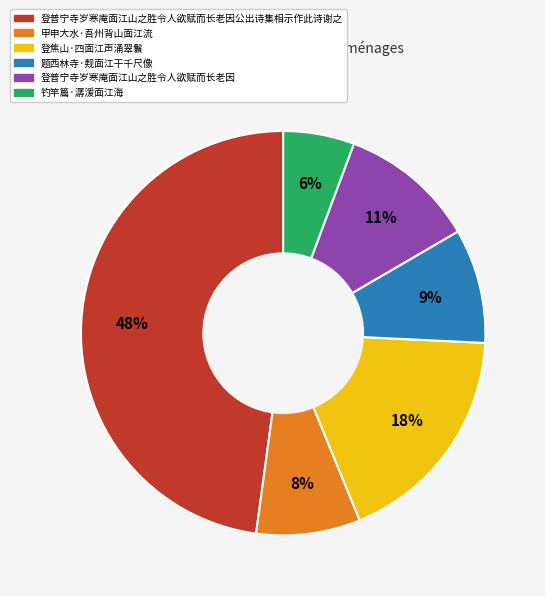

Is there any slice that represents more than half of the pie?

No